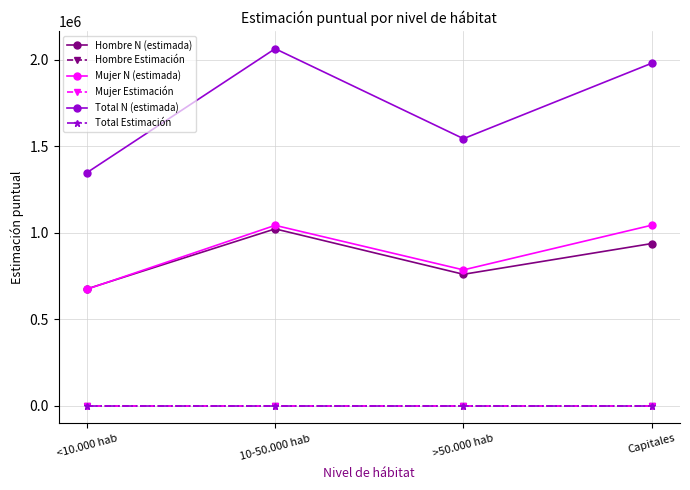

Where is the first local minimum for Hombre N (estimada)?

>50.000 hab